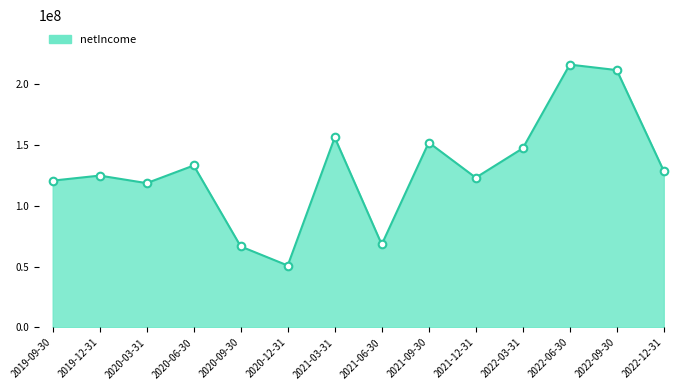

What is the ratio of the value at 2022-09-30 to the value at 2022-12-31?

1.6